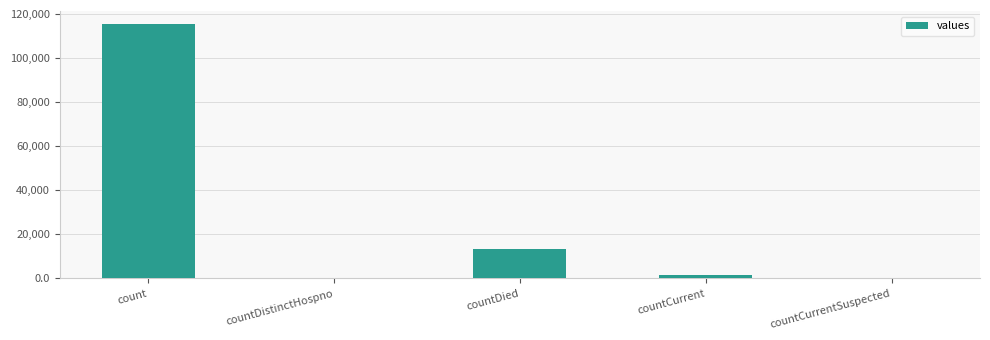

True or false: the data shows 13343 at countDied.

True